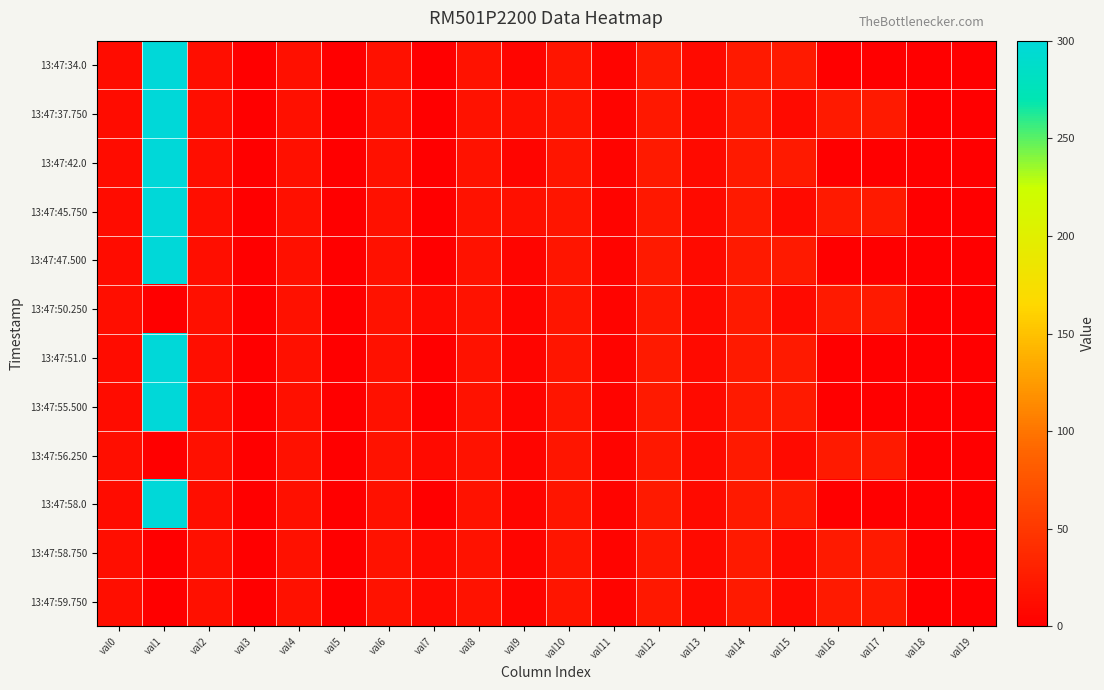

Reading left to right, extract all data points from this chart.

13:47:34.0: val0=11.0	val1=300.0	val2=13.5	val3=1.0	val4=15.0	val5=1.0	val6=15.5	val7=1.0	val8=17.0	val9=5.0	val10=19.5	val11=4.0	val12=24.0	val13=10.0	val14=24.5	val15=24.0	val16=0.0	val17=0.0	val18=0.0	val19=0.0
13:47:37.750: val0=11.0	val1=300.0	val2=13.5	val3=1.0	val4=15.0	val5=1.0	val6=15.5	val7=1.0	val8=17.0	val9=15.0	val10=19.5	val11=4.0	val12=21.5	val13=10.0	val14=24.0	val15=10.0	val16=24.5	val17=24.0	val18=0.0	val19=0.0
13:47:42.0: val0=11.0	val1=300.0	val2=13.5	val3=1.0	val4=15.0	val5=1.0	val6=15.5	val7=1.0	val8=17.0	val9=5.0	val10=19.5	val11=4.0	val12=24.0	val13=10.0	val14=24.5	val15=24.0	val16=0.0	val17=0.0	val18=0.0	val19=0.0
13:47:45.750: val0=11.0	val1=300.0	val2=13.5	val3=1.0	val4=15.0	val5=1.0	val6=15.5	val7=1.0	val8=17.0	val9=15.0	val10=19.5	val11=4.0	val12=21.5	val13=10.0	val14=24.0	val15=10.0	val16=24.5	val17=24.0	val18=0.0	val19=0.0
13:47:47.500: val0=11.0	val1=300.0	val2=13.5	val3=1.0	val4=15.0	val5=1.0	val6=15.5	val7=1.0	val8=17.0	val9=5.0	val10=19.5	val11=4.0	val12=24.0	val13=10.0	val14=24.5	val15=24.0	val16=0.0	val17=0.0	val18=0.0	val19=0.0
13:47:50.250: val0=13.5	val1=1.0	val2=15.0	val3=1.0	val4=15.5	val5=1.0	val6=16.5	val7=10.0	val8=17.0	val9=5.0	val10=19.5	val11=4.0	val12=21.5	val13=10.0	val14=24.0	val15=10.0	val16=24.5	val17=24.0	val18=0.0	val19=0.0
13:47:51.0: val0=11.0	val1=300.0	val2=13.5	val3=1.0	val4=15.0	val5=1.0	val6=15.5	val7=1.0	val8=17.0	val9=5.0	val10=19.5	val11=4.0	val12=24.0	val13=10.0	val14=24.5	val15=24.0	val16=0.0	val17=0.0	val18=0.0	val19=0.0
13:47:55.500: val0=11.0	val1=300.0	val2=13.5	val3=1.0	val4=15.0	val5=1.0	val6=15.5	val7=1.0	val8=17.0	val9=5.0	val10=19.5	val11=4.0	val12=24.0	val13=10.0	val14=24.5	val15=24.0	val16=0.0	val17=0.0	val18=0.0	val19=0.0
13:47:56.250: val0=13.5	val1=1.0	val2=15.0	val3=1.0	val4=15.5	val5=1.0	val6=16.5	val7=10.0	val8=17.0	val9=5.0	val10=19.5	val11=4.0	val12=21.5	val13=10.0	val14=24.0	val15=10.0	val16=24.5	val17=24.0	val18=0.0	val19=0.0
13:47:58.0: val0=11.0	val1=300.0	val2=13.5	val3=1.0	val4=15.0	val5=1.0	val6=15.5	val7=1.0	val8=17.0	val9=5.0	val10=19.5	val11=4.0	val12=24.0	val13=10.0	val14=24.5	val15=24.0	val16=0.0	val17=0.0	val18=0.0	val19=0.0
13:47:58.750: val0=13.5	val1=1.0	val2=15.0	val3=1.0	val4=15.5	val5=1.0	val6=16.5	val7=10.0	val8=17.0	val9=5.0	val10=19.5	val11=4.0	val12=21.5	val13=10.0	val14=24.0	val15=10.0	val16=24.5	val17=24.0	val18=0.0	val19=0.0
13:47:59.750: val0=13.5	val1=1.0	val2=15.0	val3=1.0	val4=15.5	val5=1.0	val6=16.5	val7=10.0	val8=17.0	val9=5.0	val10=19.5	val11=4.0	val12=21.5	val13=10.0	val14=24.0	val15=10.0	val16=24.5	val17=24.0	val18=0.0	val19=0.0